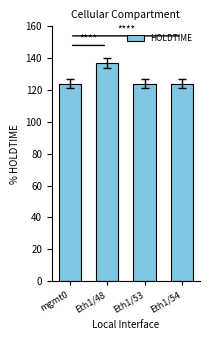

What is the difference between the values at Eth1/48 and mgmt0?

13